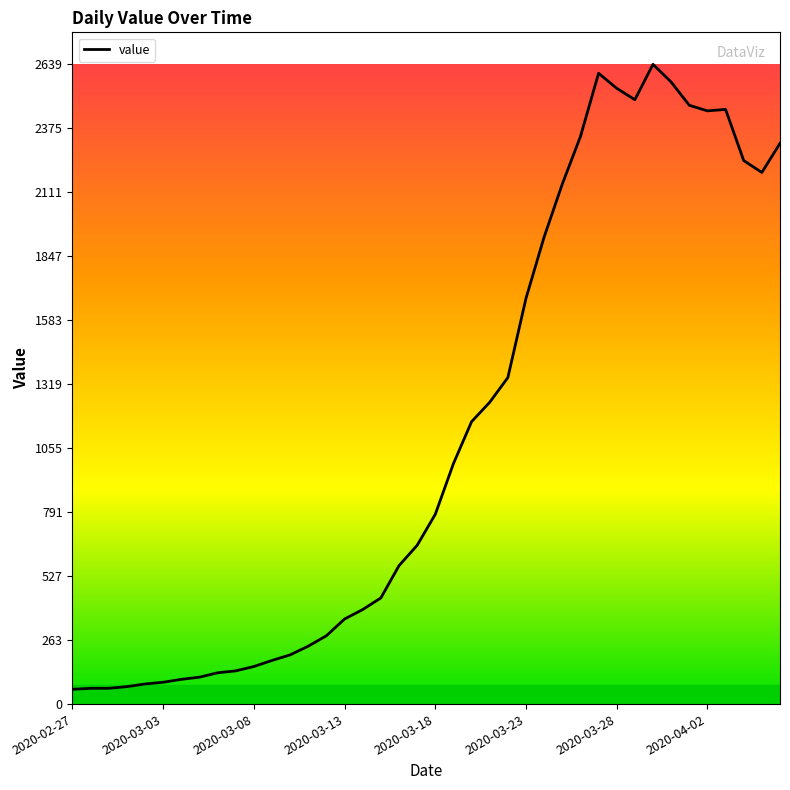

What is the smallest value displayed?

61